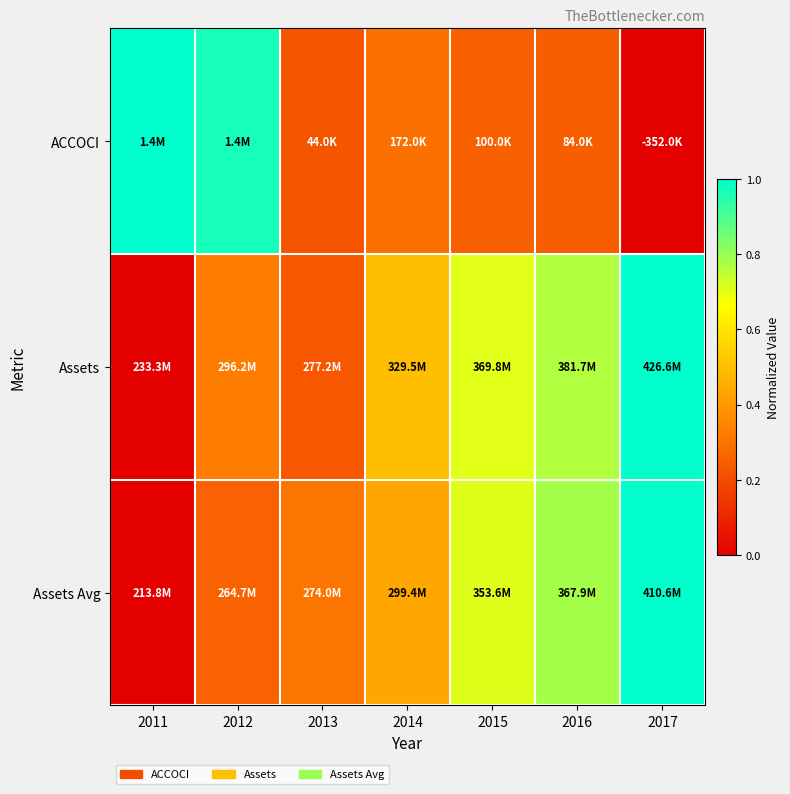

Reading left to right, transcribe all the data shown in this chart.

ACCOCI: 2011=1.0	2012=1.0	2013=0.2	2014=0.3	2015=0.3	2016=0.2	2017=0.0
Assets: 2011=0.0	2012=0.3	2013=0.2	2014=0.5	2015=0.7	2016=0.8	2017=1.0
Assets Avg: 2011=0.0	2012=0.3	2013=0.3	2014=0.4	2015=0.7	2016=0.8	2017=1.0